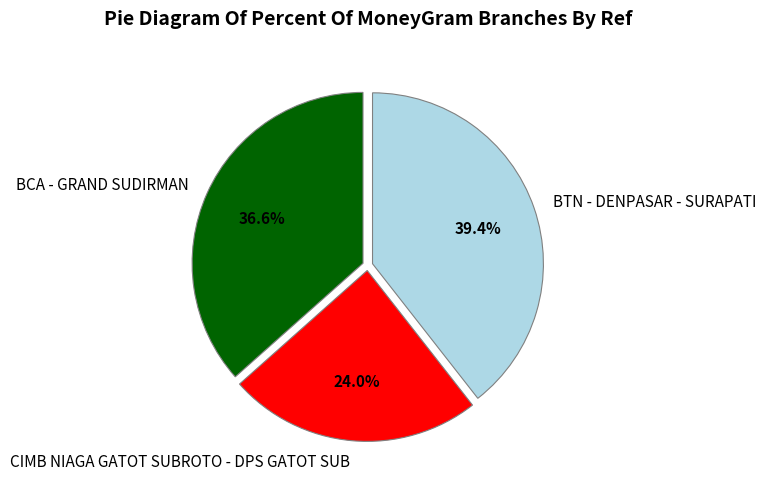

True or false: BCA - GRAND SUDIRMAN accounts for 37% of the total.

True